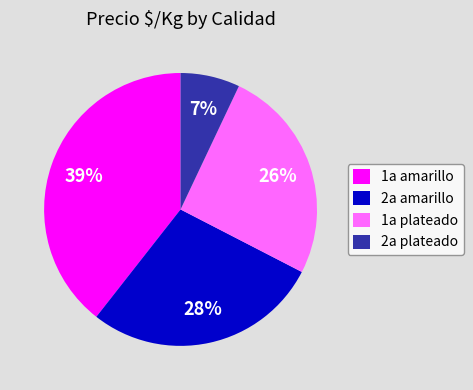

Does 2a plateado account for over 50% of the chart?

No